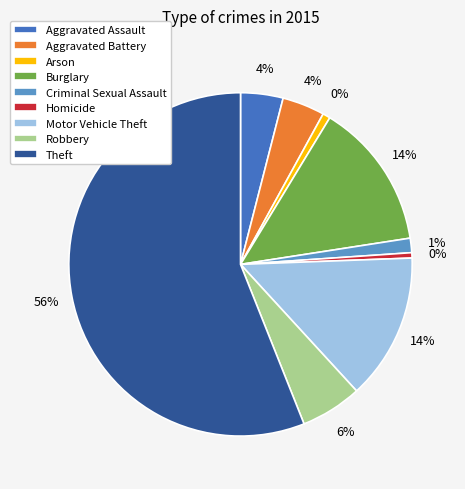

Approximately how many times larger is the value at Motor Vehicle Theft compared to Criminal Sexual Assault?

10.2